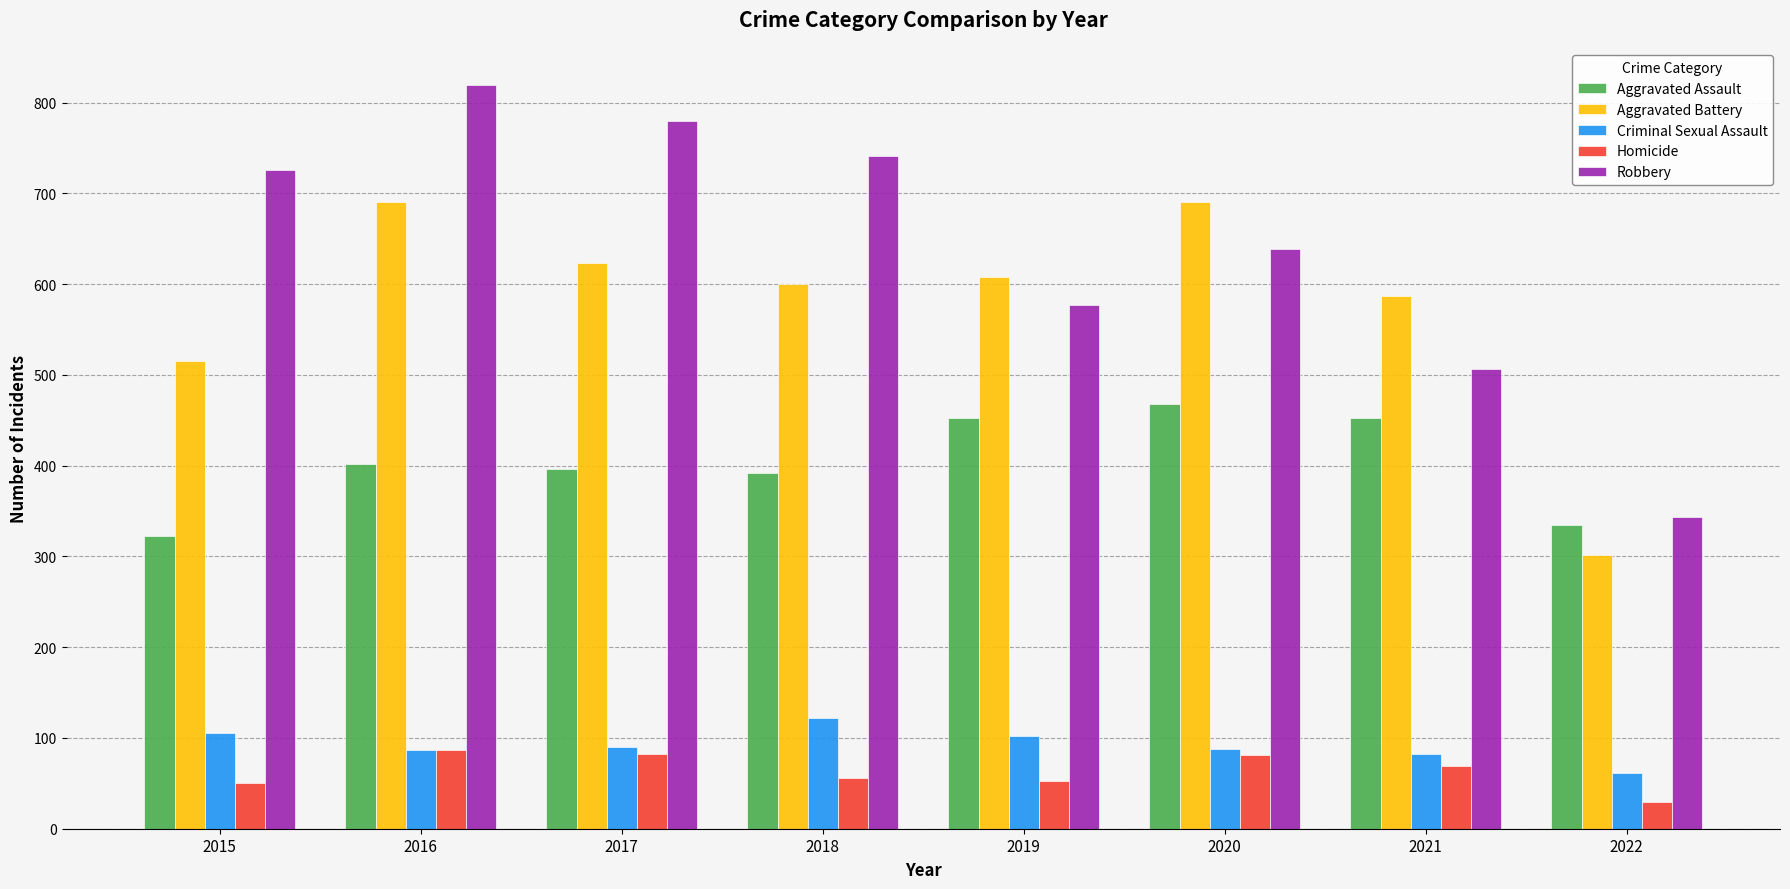

At 2018, list the series in order from smallest to largest.

Homicide, Criminal Sexual Assault, Aggravated Assault, Aggravated Battery, Robbery